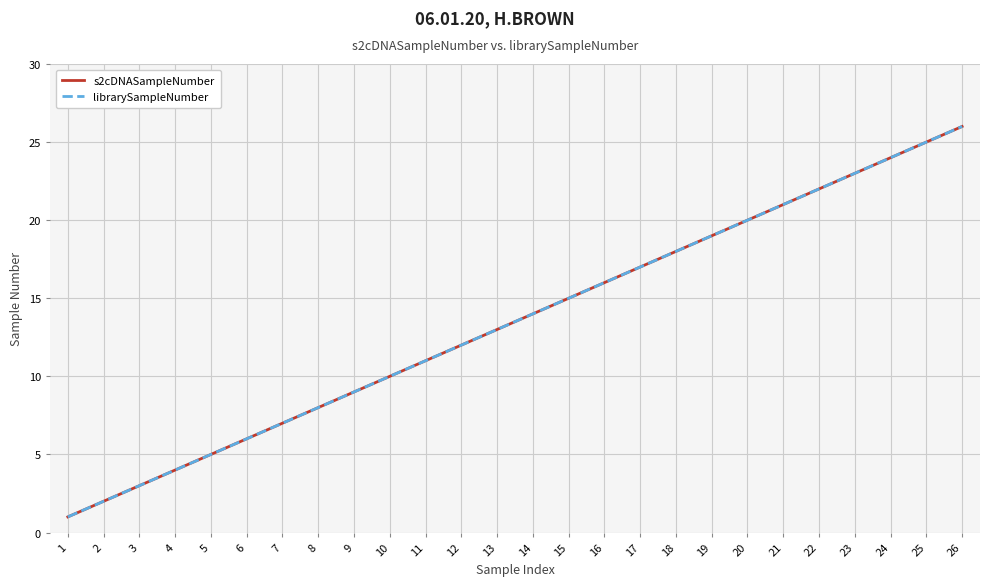

Does the chart display data point markers on the line(s)?

No